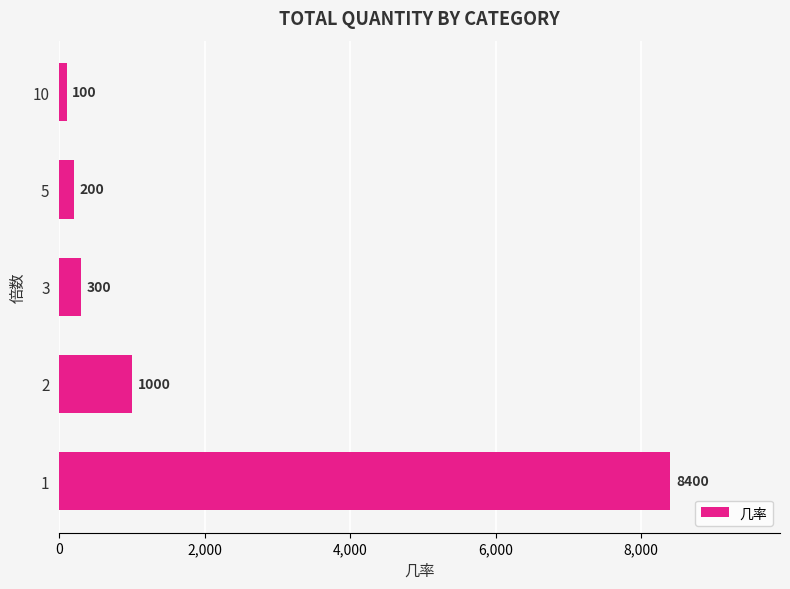

At which label is the value closest to 4250?

2